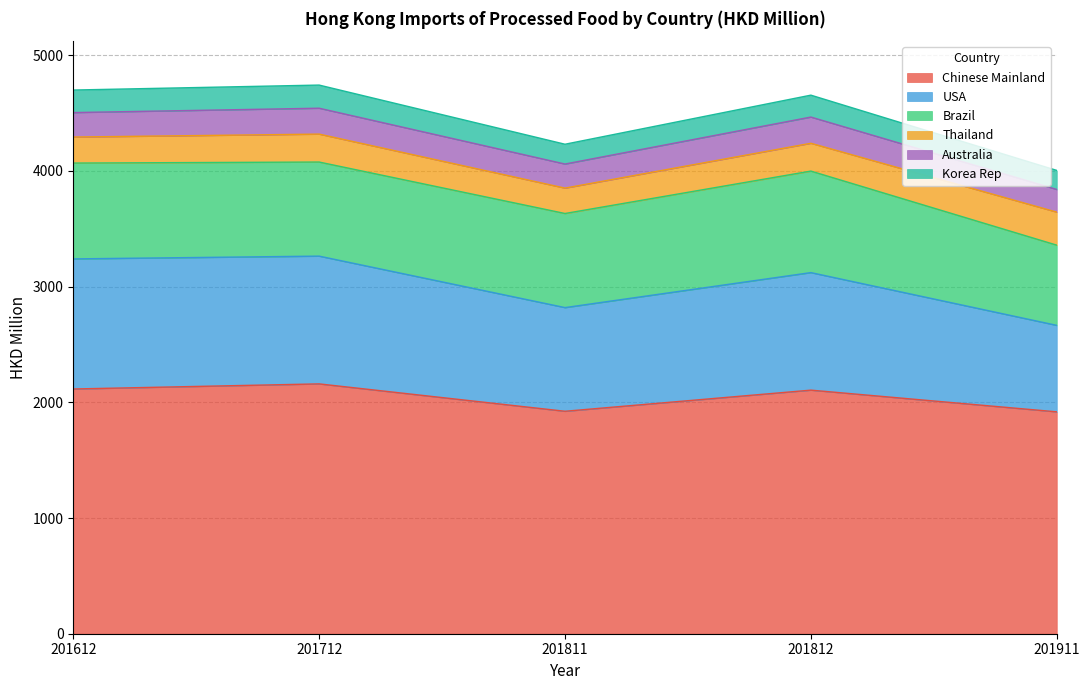

Between 201811 and 201612, which is larger?

201612